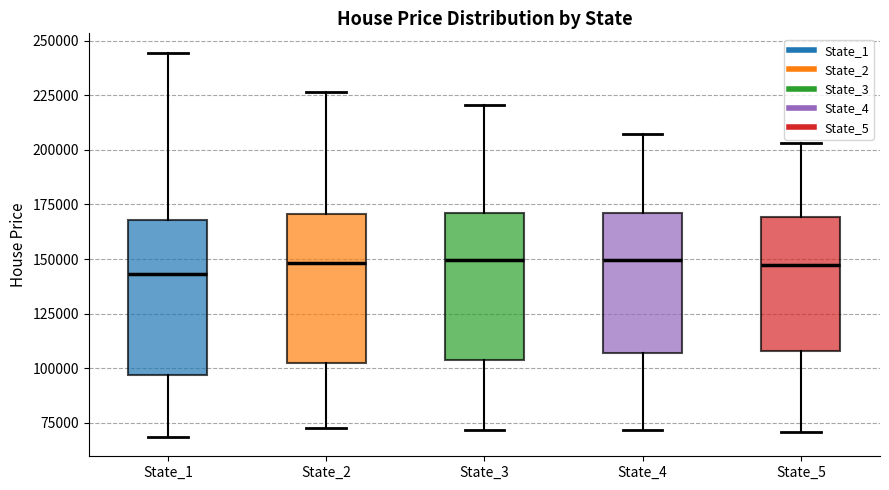

Reading left to right, transcribe this box plot: for each box, give where its median line is, the range the box spans, and where its two whiskers end, as read against the y-axis. The values are not printed on the chart, so give them approximately, as read against the axis.

State_1: median 145000, box 95000 to 170000, whiskers 70000 to 245000
State_2: median 150000, box 100000 to 170000, whiskers 75000 to 225000
State_3: median 150000, box 105000 to 170000, whiskers 70000 to 220000
State_4: median 150000, box 105000 to 170000, whiskers 70000 to 205000
State_5: median 145000, box 110000 to 170000, whiskers 70000 to 205000